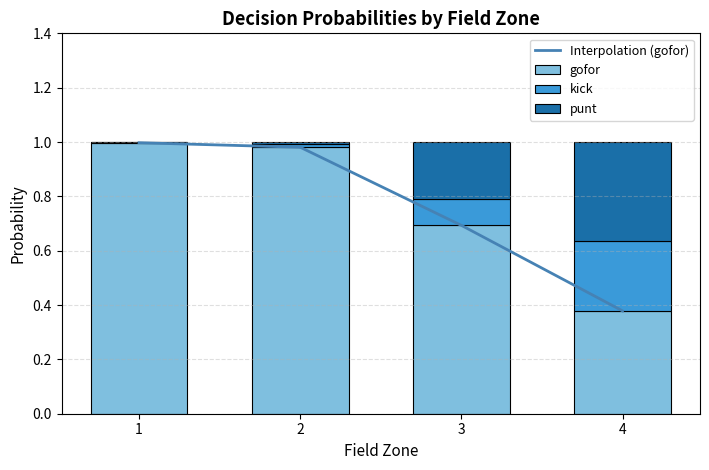

True or false: gofor has a value of 1.0 at 1.

True